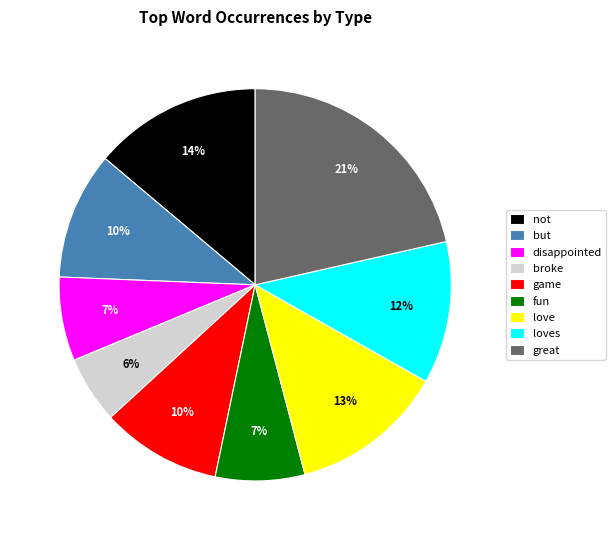

Which slice is the largest?

great